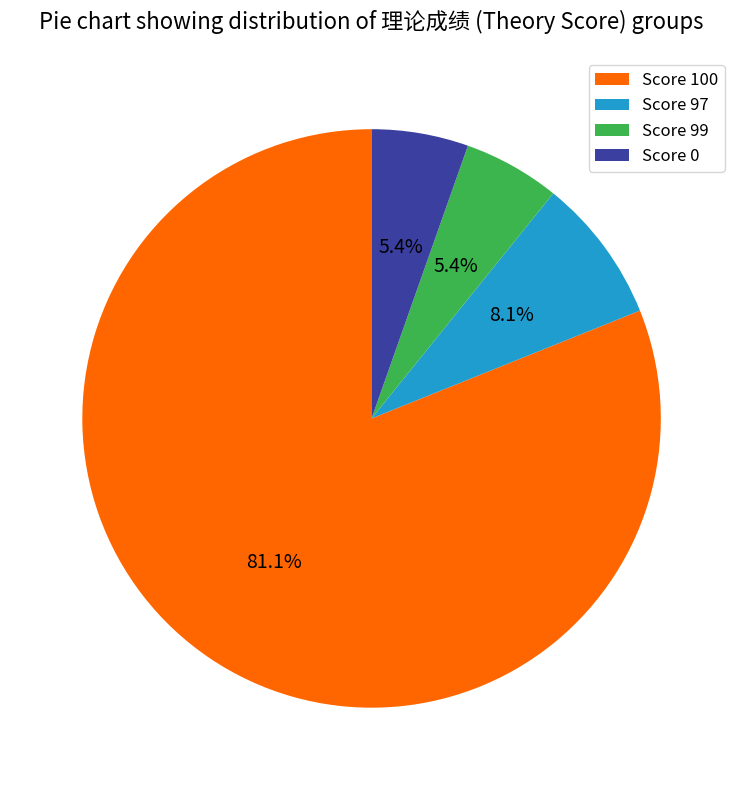

What is the total percentage of Score 99 and Score 0?

10.8%